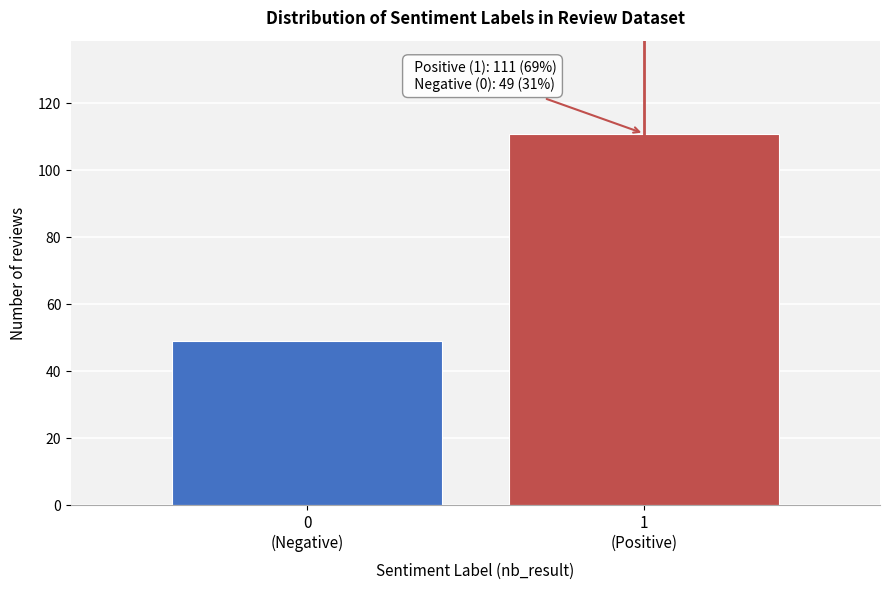

Reading left to right, what are all the values shown in this chart?

49	111